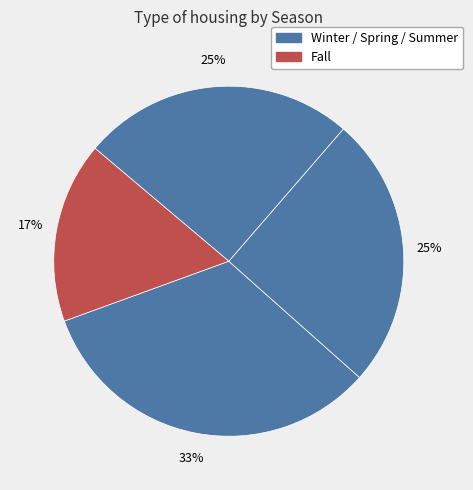

Is there a majority slice in this chart?

No